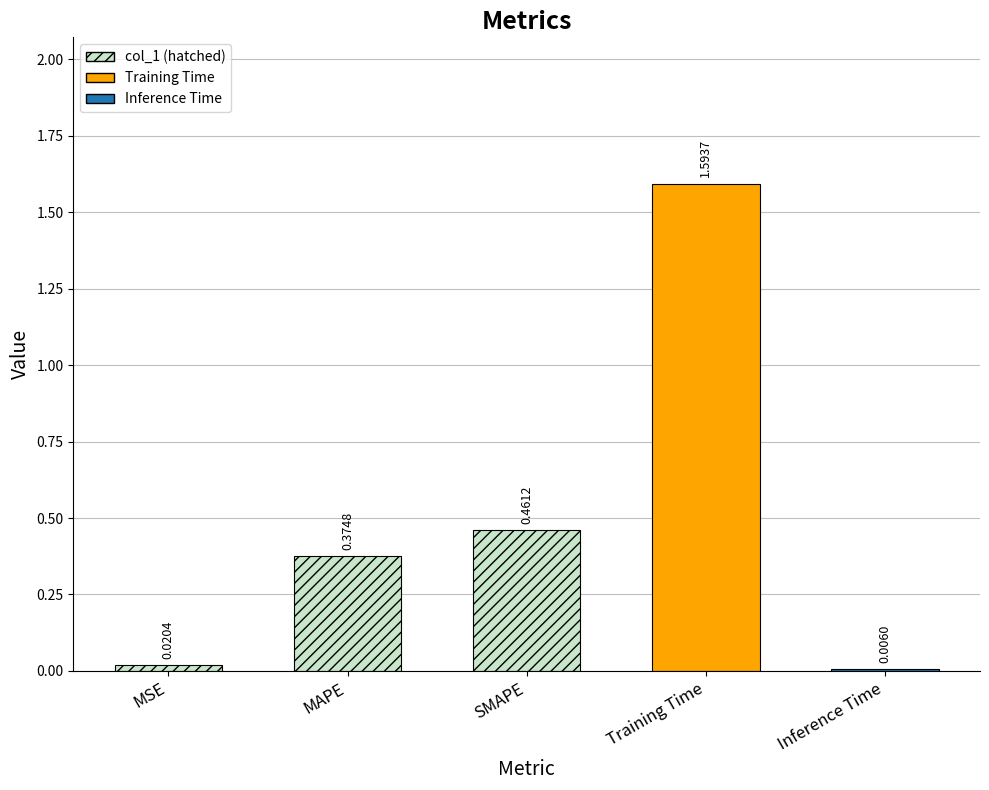

At which category does the chart reach its peak across all series?

Training Time